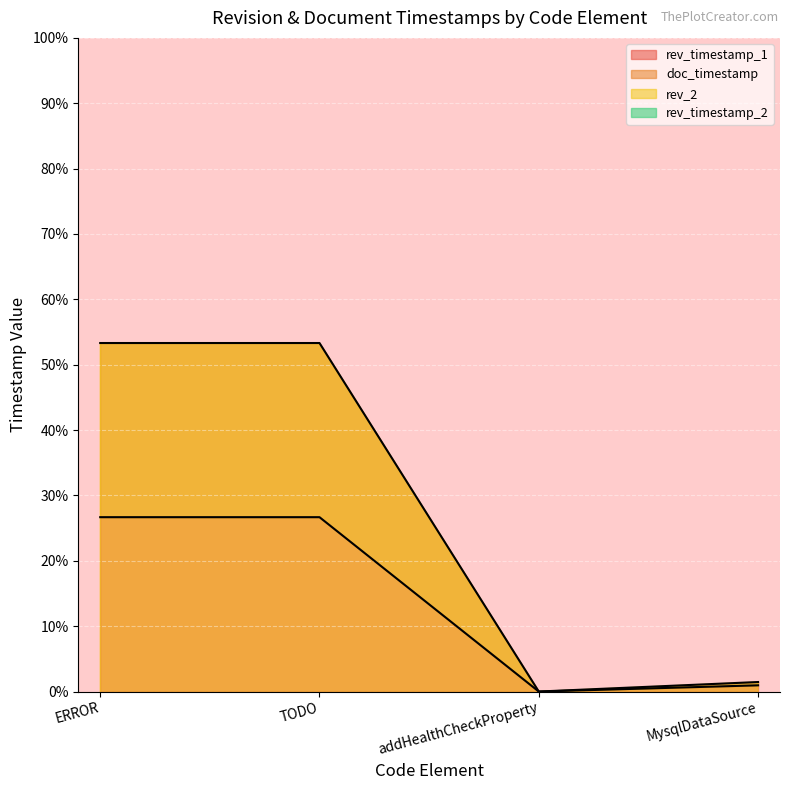

What is the highest value of the rev_timestamp_1 series?

26.7